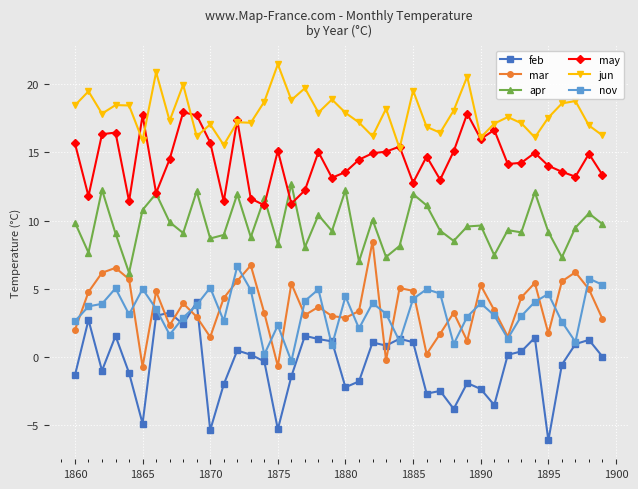

Rank the series by their maximum value, from highest to lowest.

jun, may, apr, mar, nov, feb